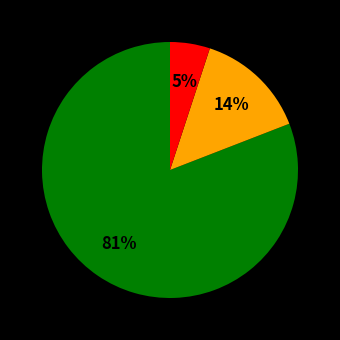

To the nearest percent, what is the difference between the largest and smallest slice percentages?

76%